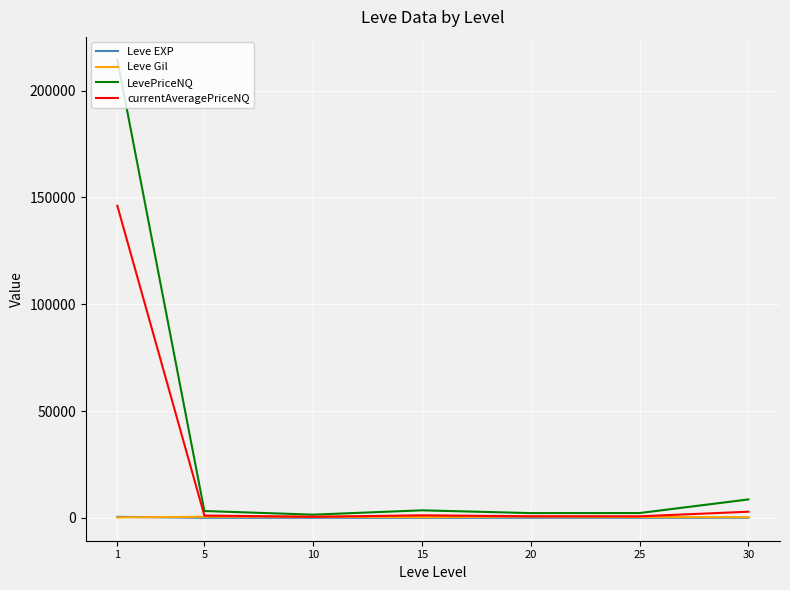

Which series has the widest spread of values?

LevePriceNQ